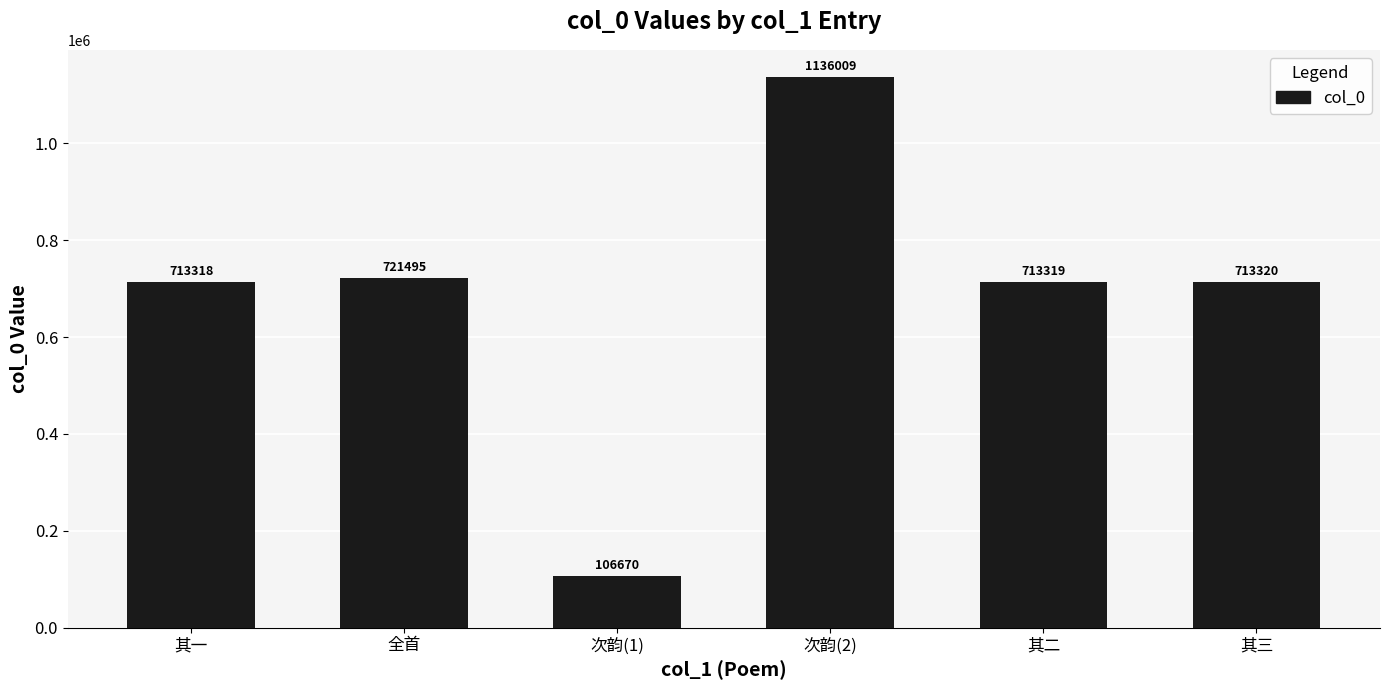

What position from the left is 其一?

1